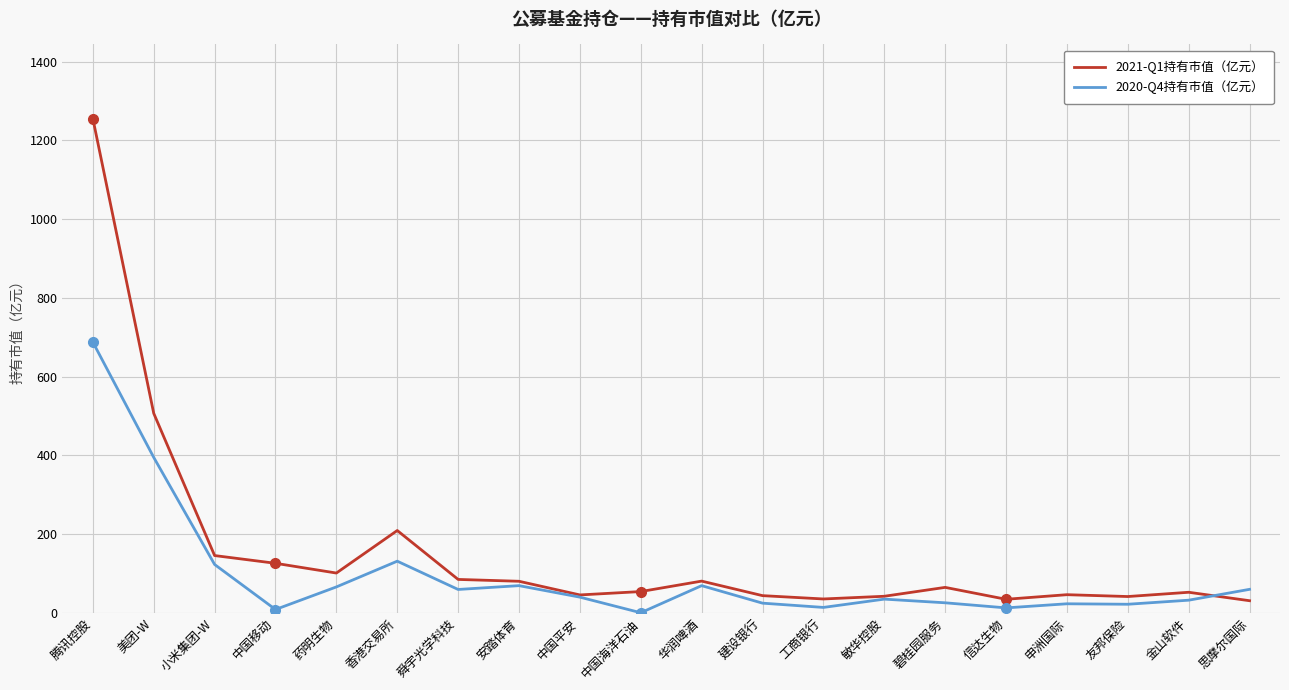

Where is 2020-Q4持有市值（亿元） nearest to the value 343?

美团-W